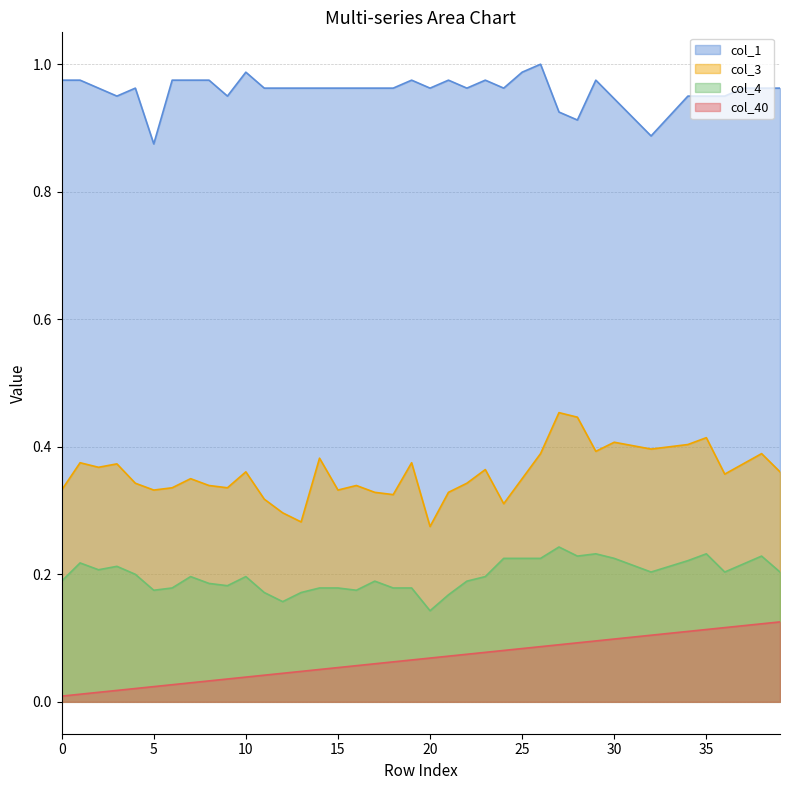

At 29, list the series in order from smallest to largest.

col_40, col_4, col_3, col_1